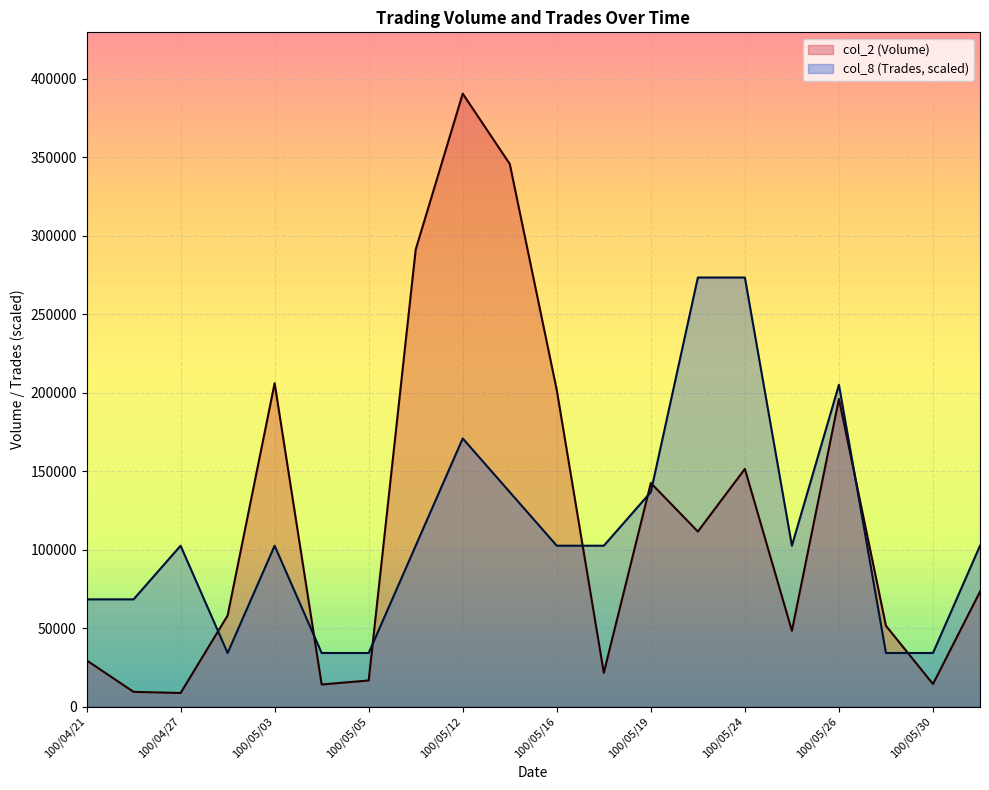

What is the value of the col_8 (Trades) point at the 1st from the left?

68323.5